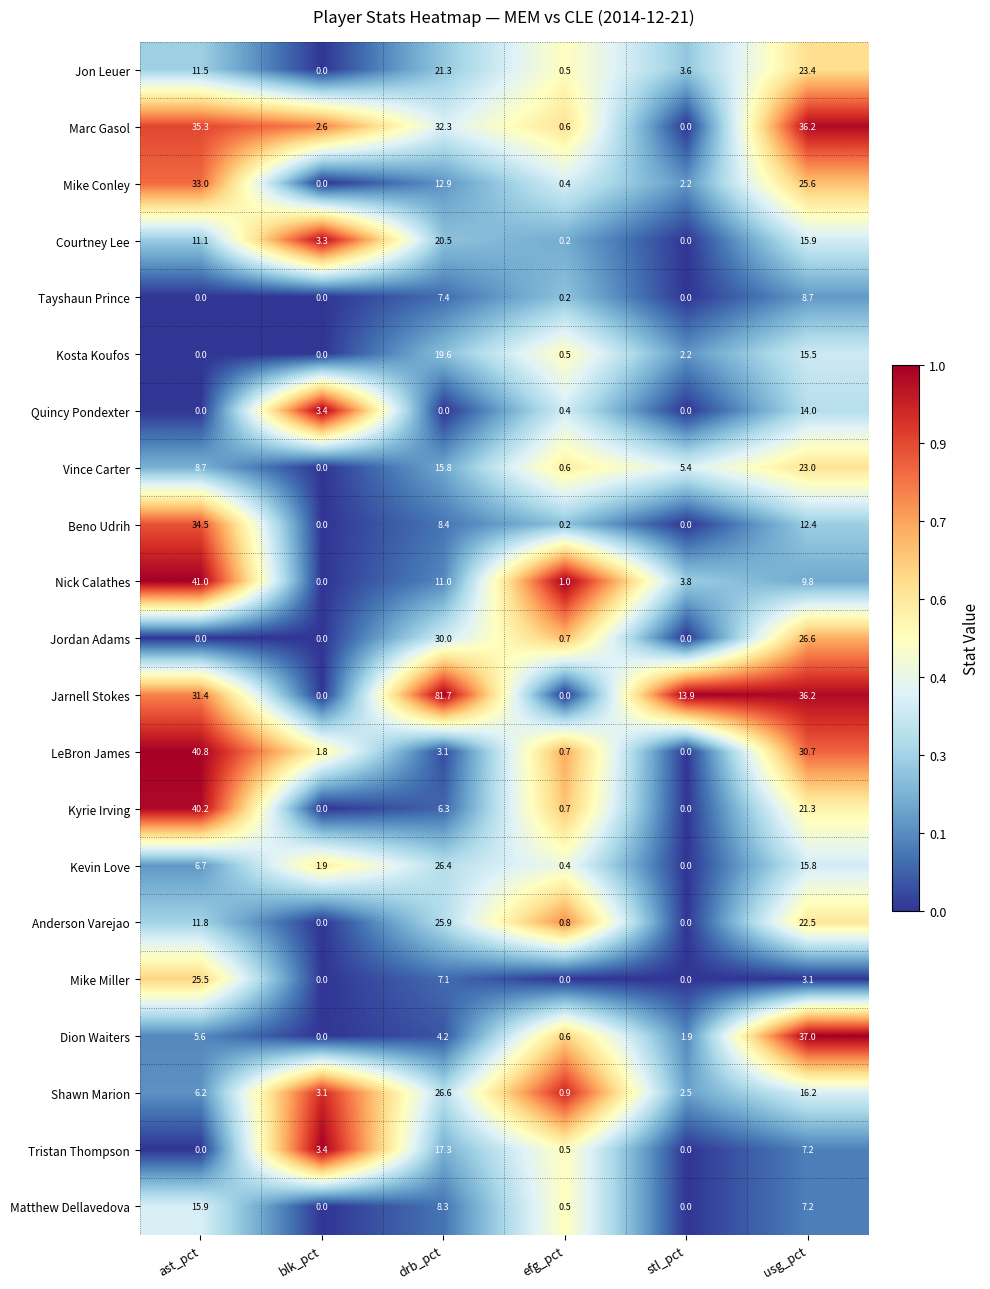

Which series changed the most between ast_pct and blk_pct?

Nick Calathes